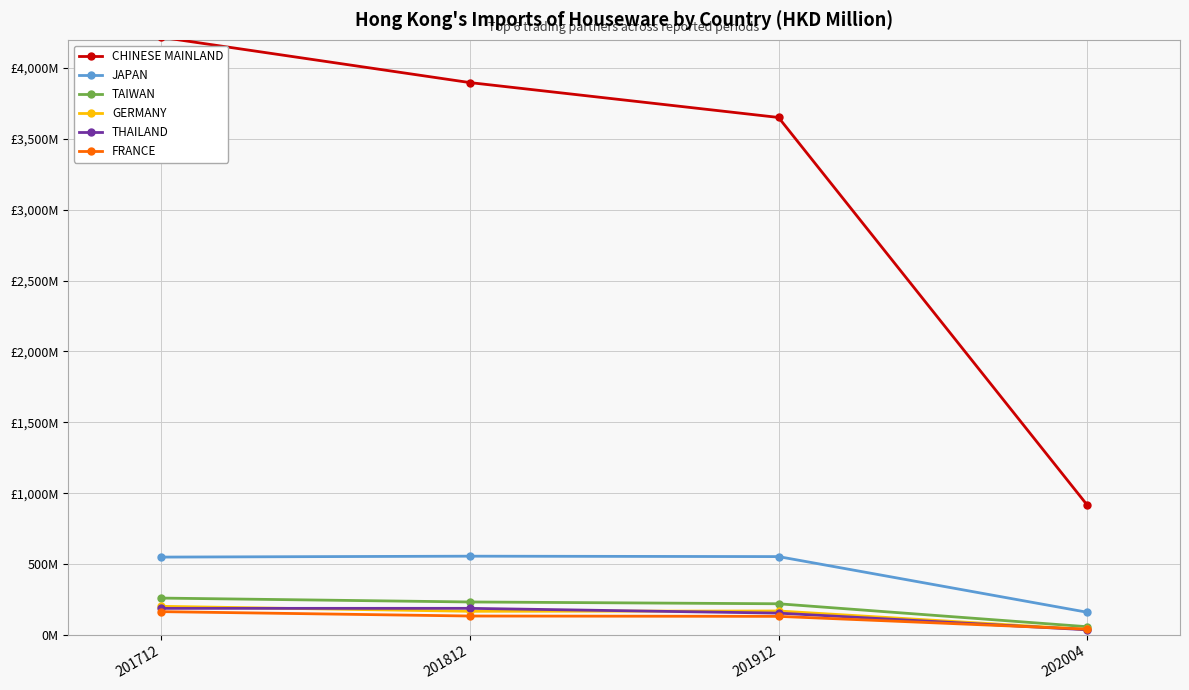

True or false: JAPAN and TAIWAN cross at least once.

False